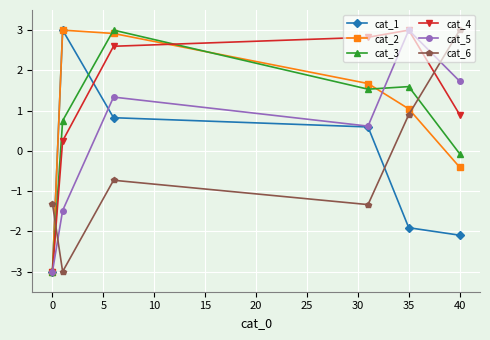

How many data points in cat_1 are less than 0?

3